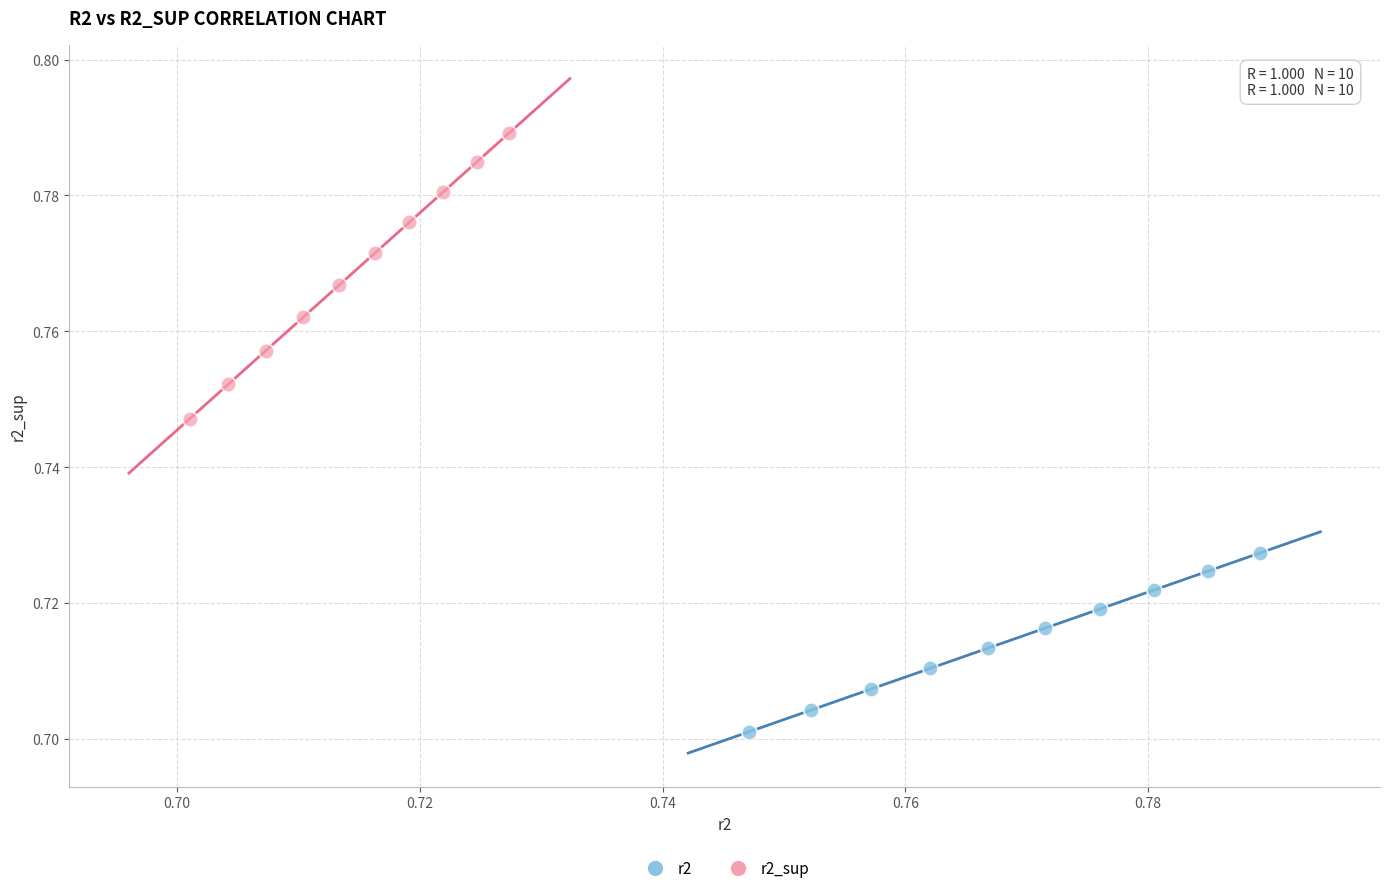

Which series reaches the minimum Y coordinate?

r2